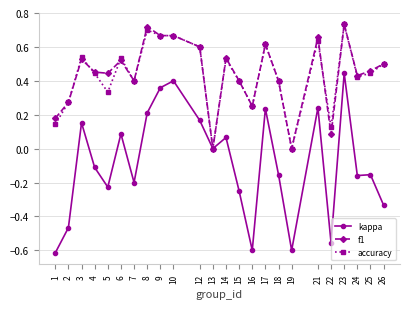

How many data points does each series have?

24